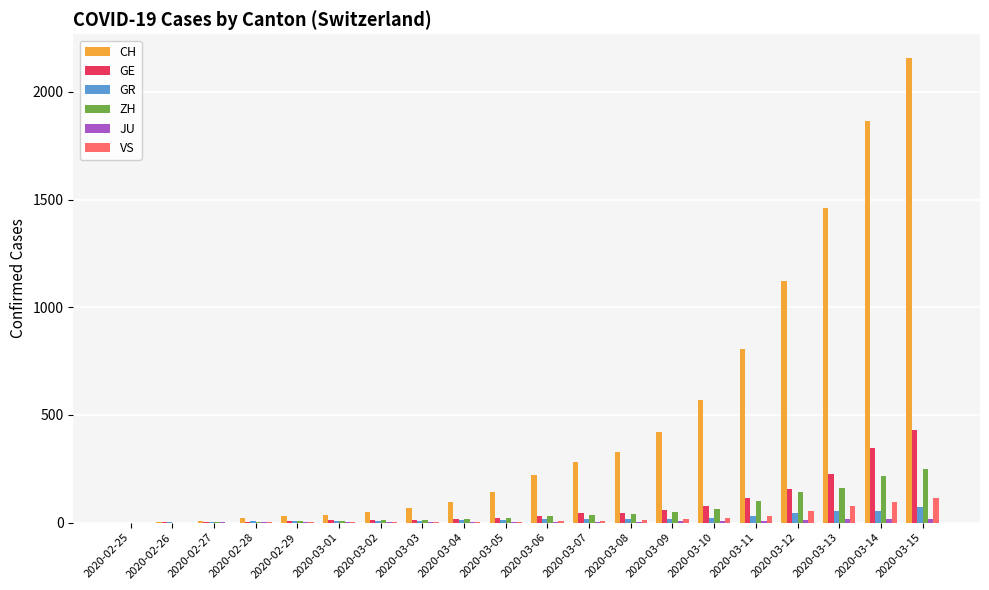

What is the highest value of the CH series?

2160